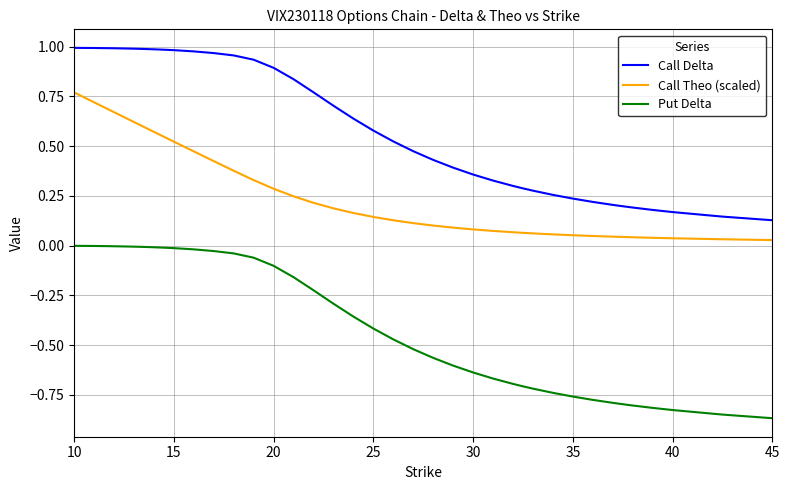

List the series in order of their peak value, highest first.

Call Delta, Call Theo (scaled), Put Delta